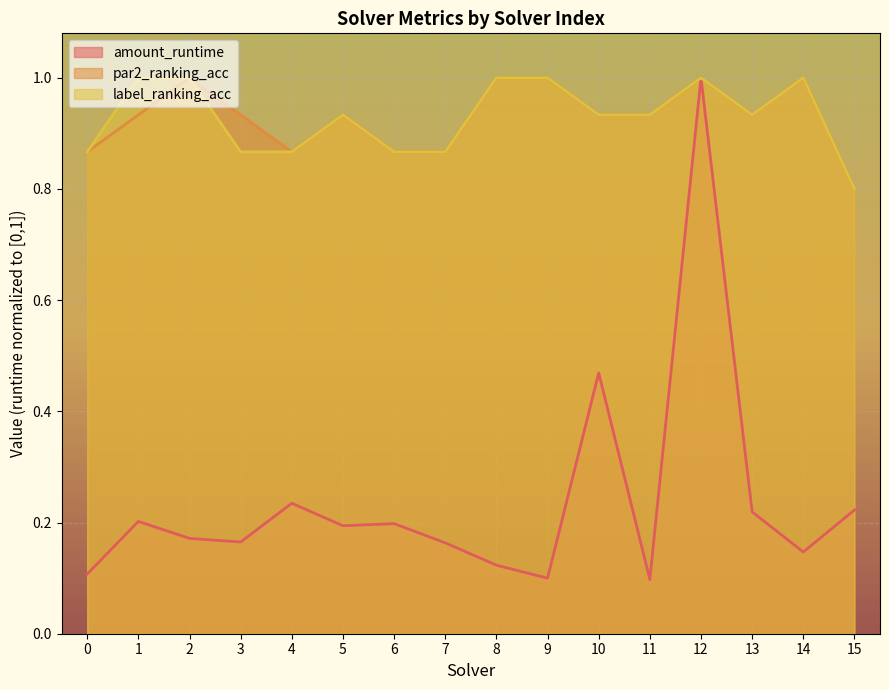

What is the total value across all series at 3?

2.0